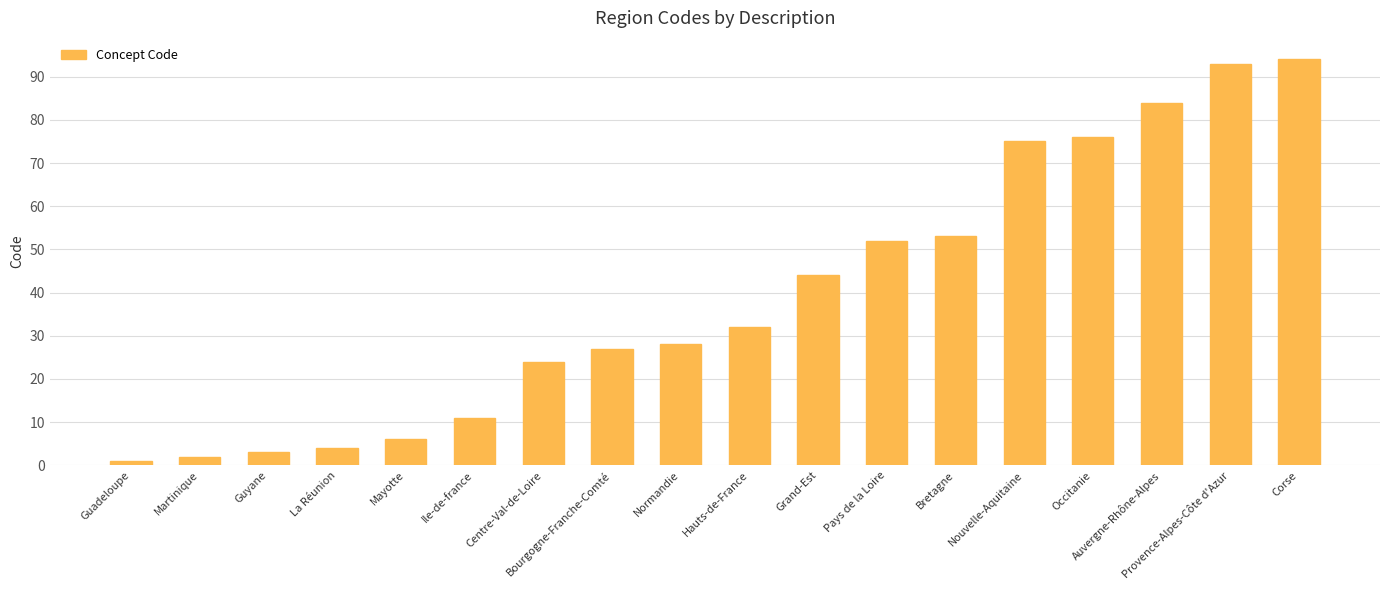

How many bars are there in total?

18